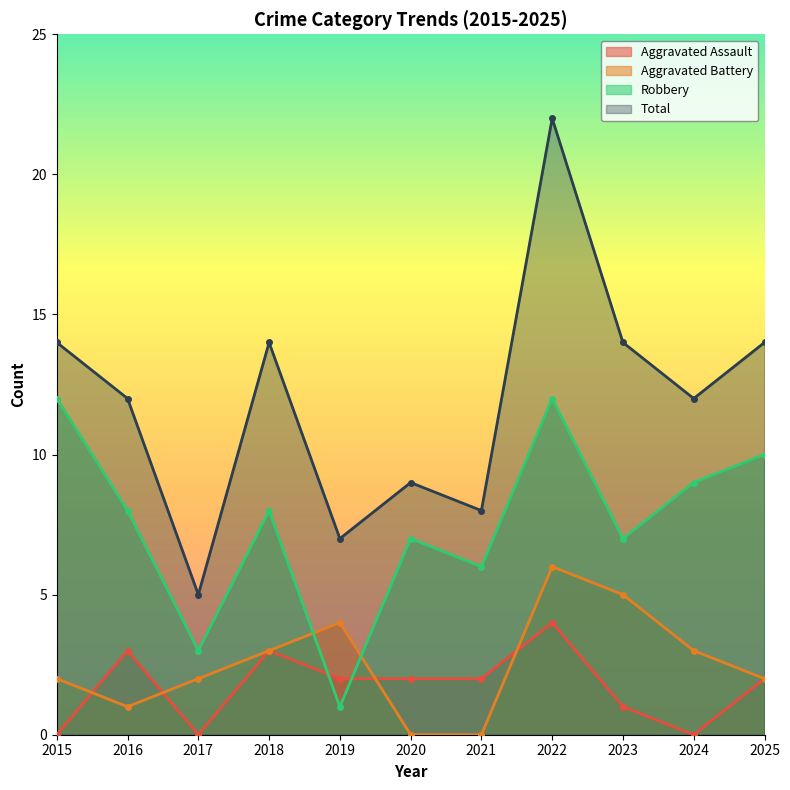

What is the difference between the maximum and minimum values in the Robbery series?

11